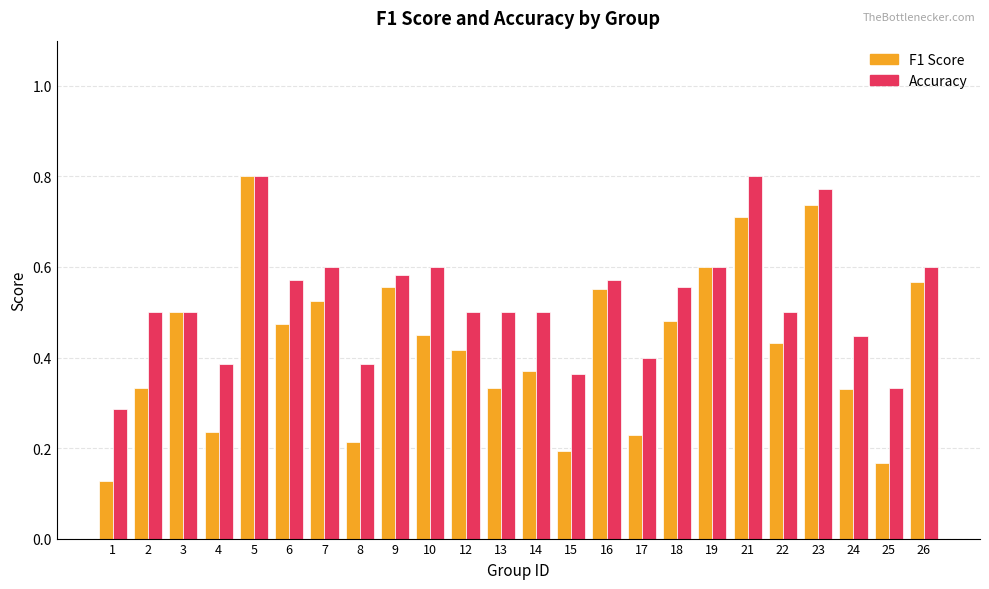

How many bars are there in total?

48